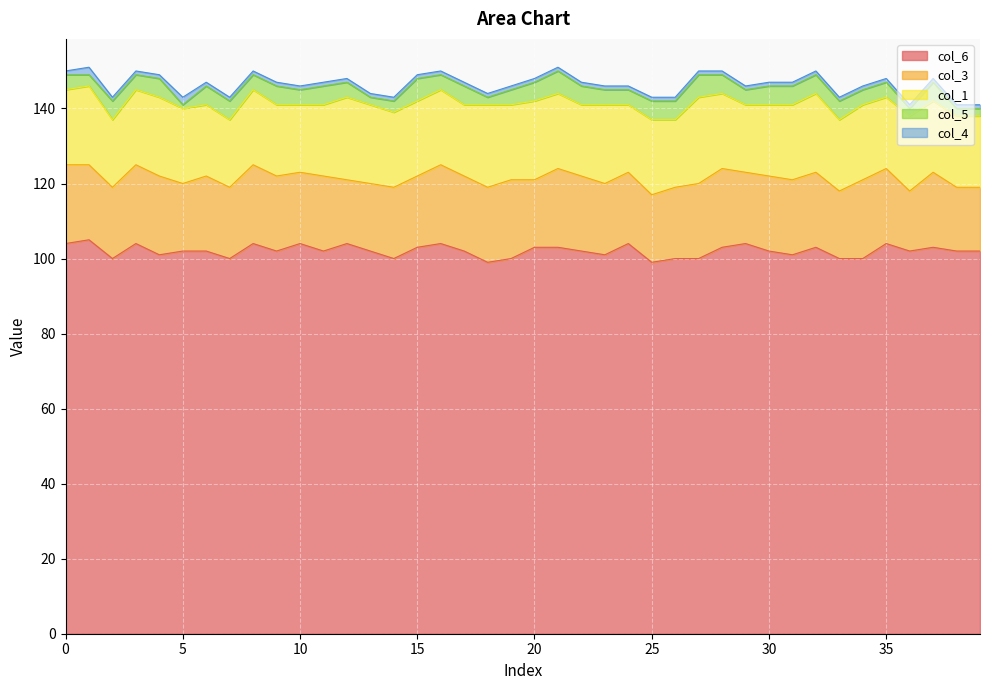

What is the sum of all col_3 values?

777